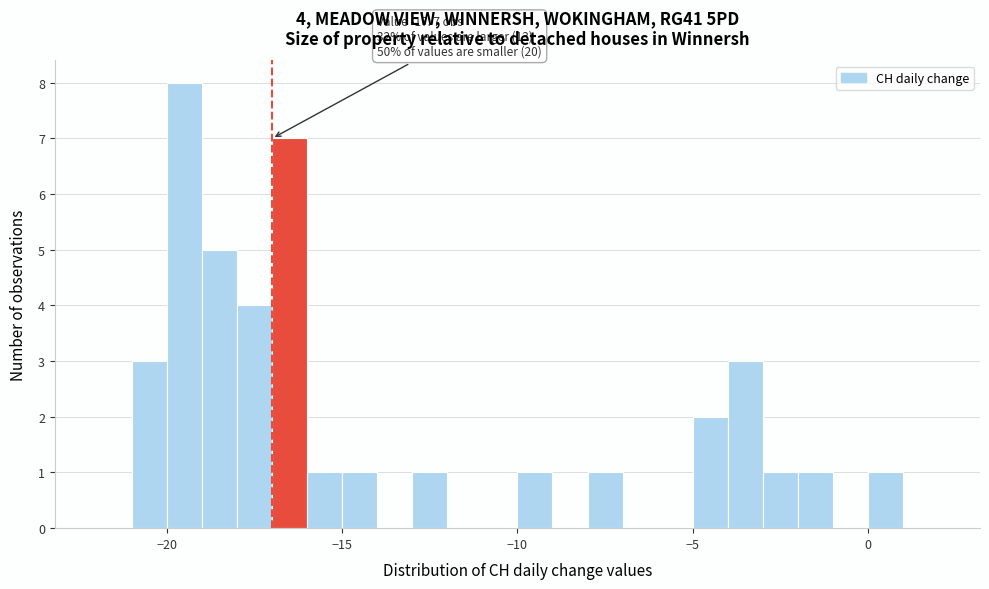

Around what value on the x-axis is the tallest bar? Give the approximate position of its centre, as read against the axis.

-19.5